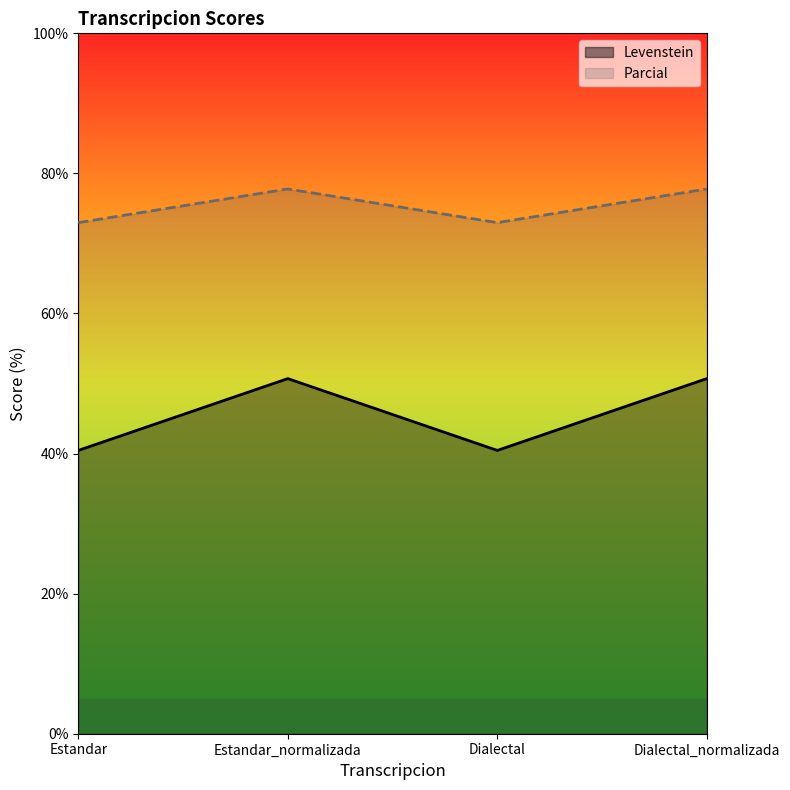

How many values in the Parcial series are below 77?

2